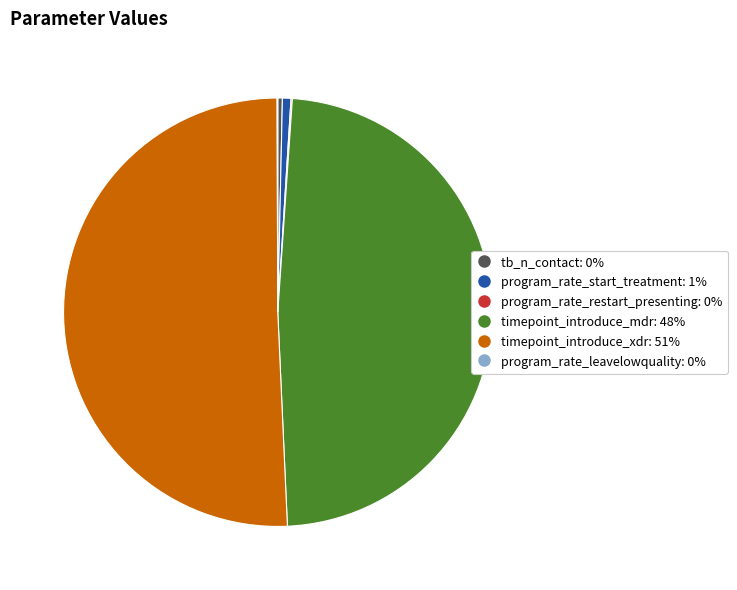

Between timepoint_introduce_mdr and tb_n_contact, which is larger?

timepoint_introduce_mdr